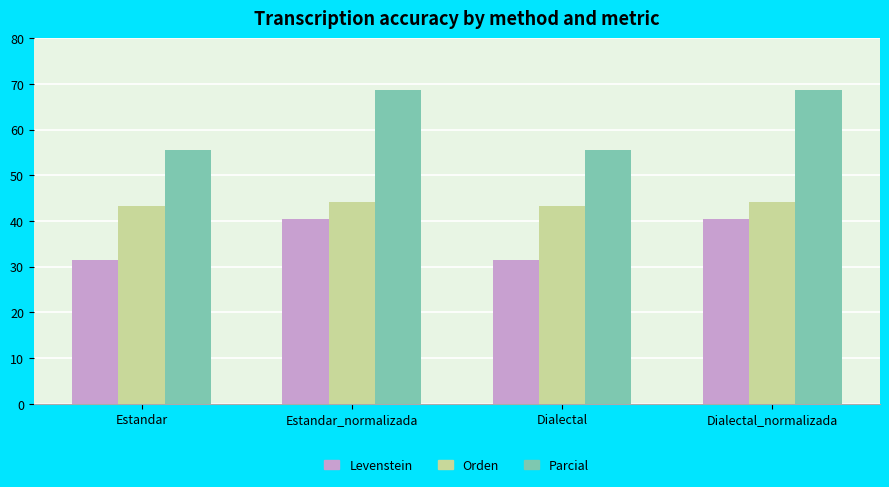

What is the lowest value of the Parcial series?

55.6